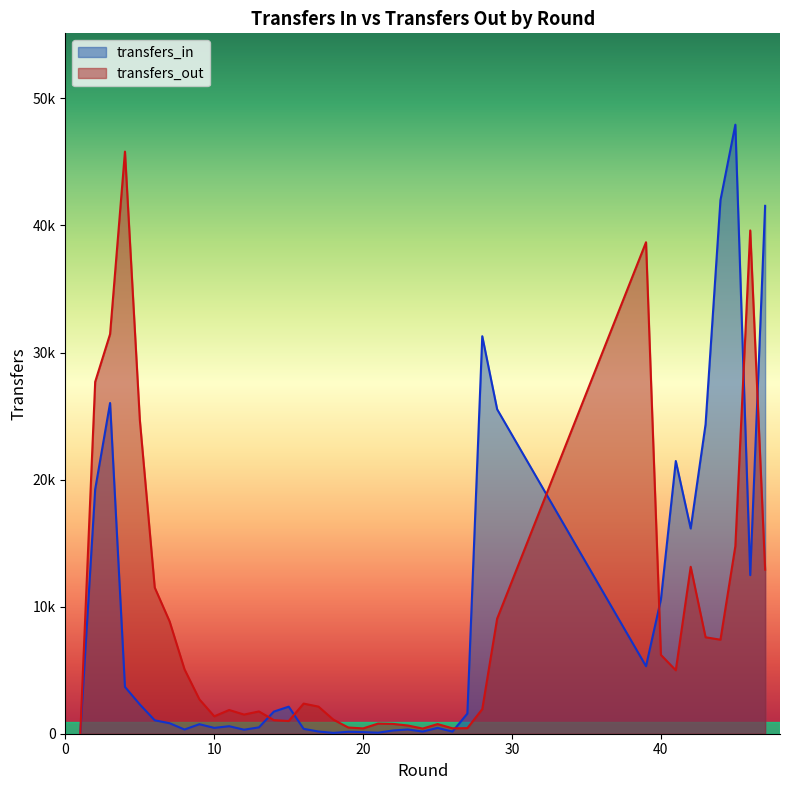

How many data points does each series have?

38